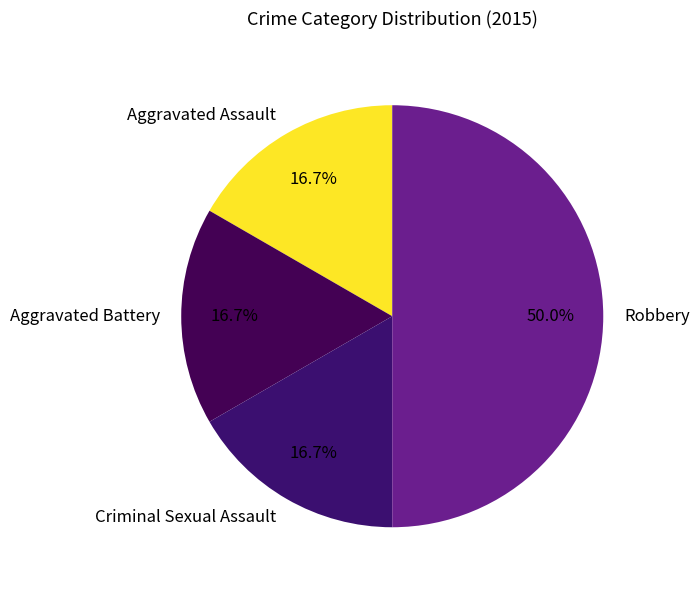

Does Aggravated Battery account for over 50% of the chart?

No